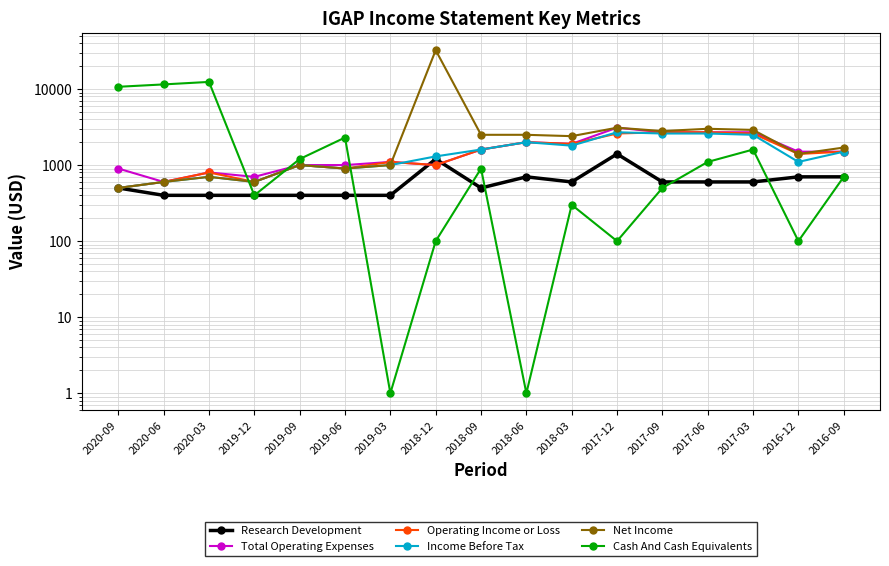

True or false: Total Operating Expenses and Operating Income or Loss cross at least once.

False